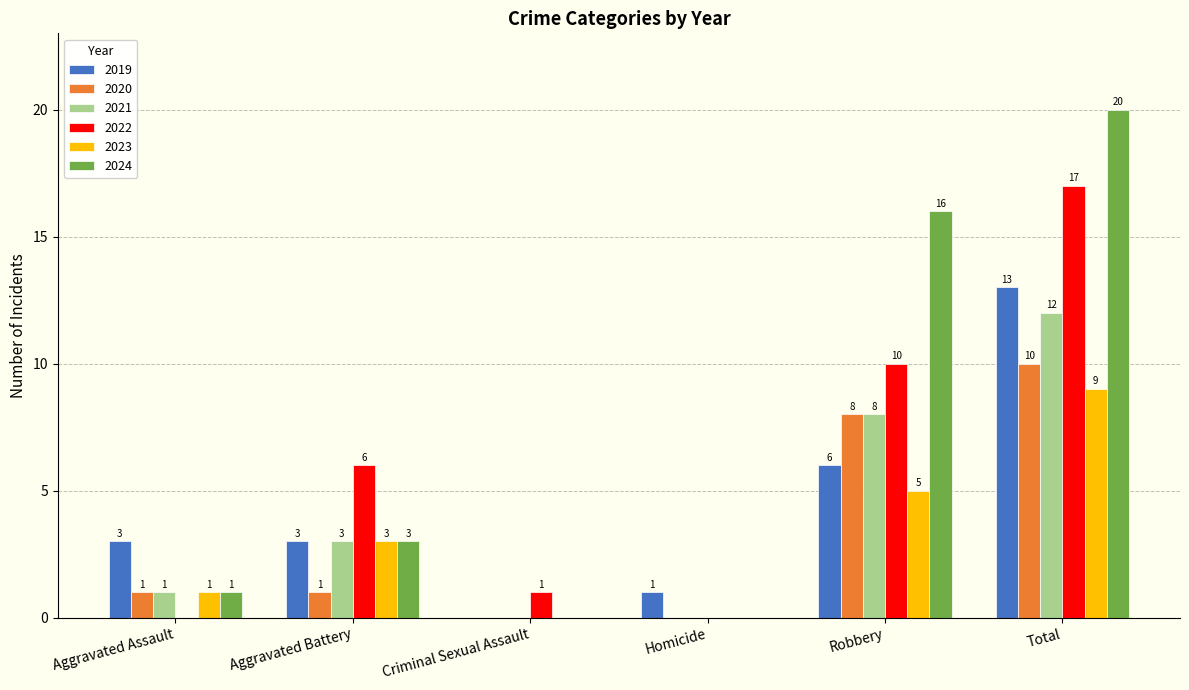

What is the sum of all 2022 values?

34